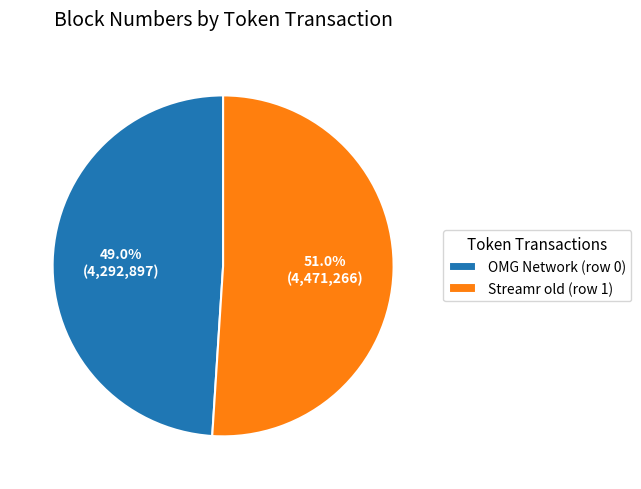

True or false: Streamr old (row 1) accounts for 45% of the total.

False